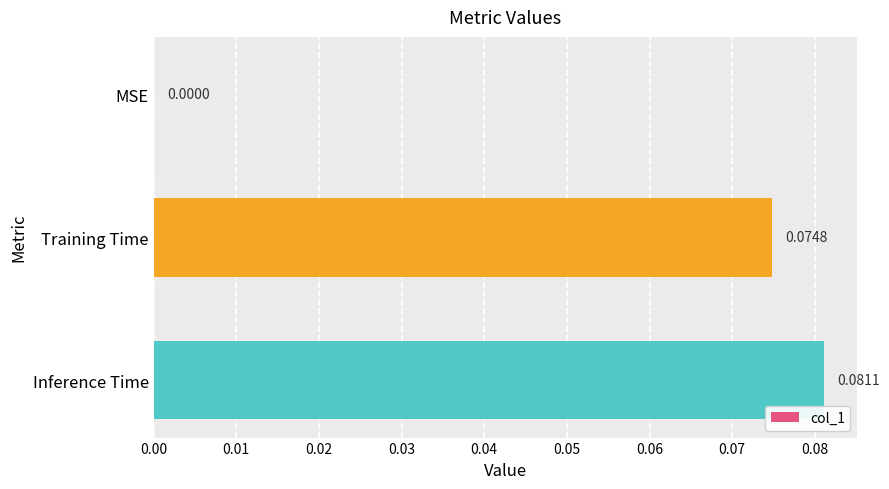

How many distinct data groups are displayed?

1